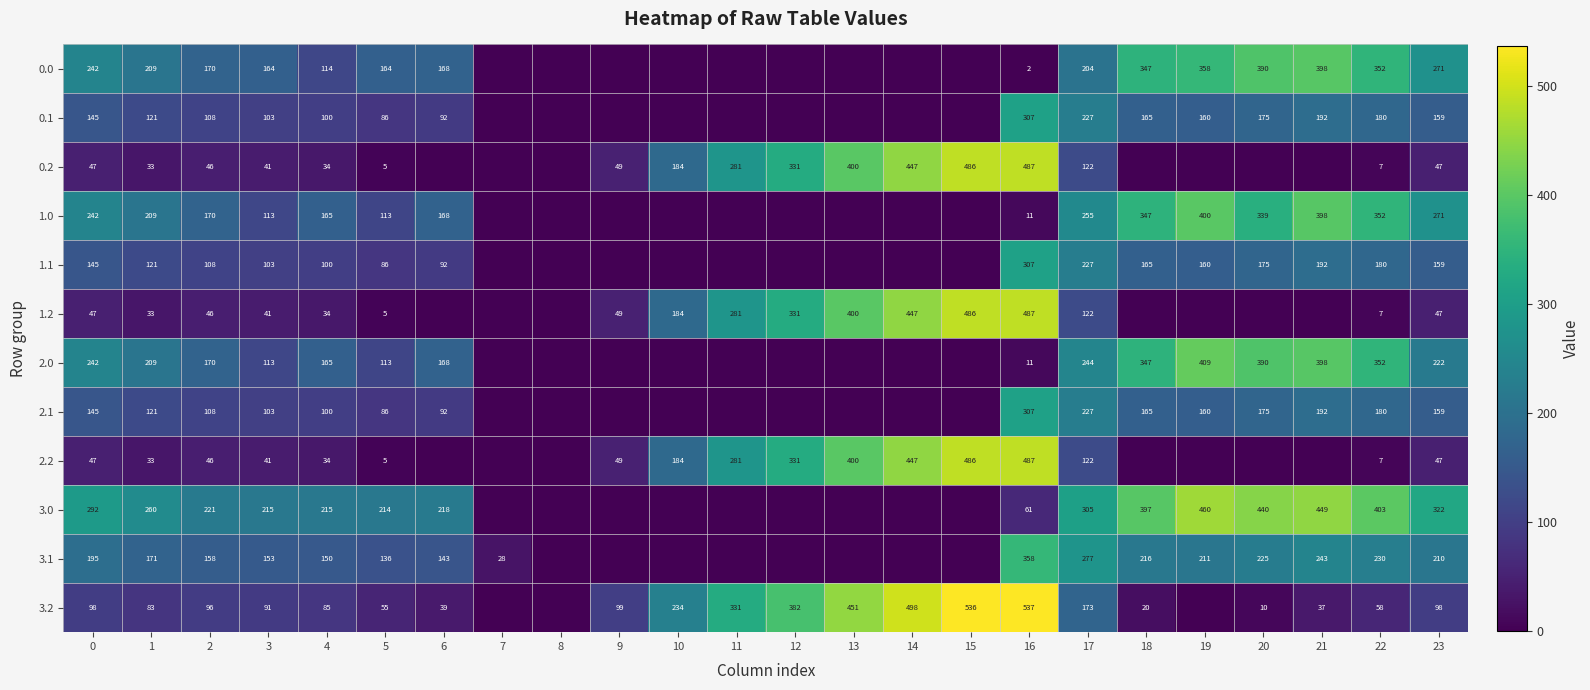

At how many categories does at least one series exceed 101?

21